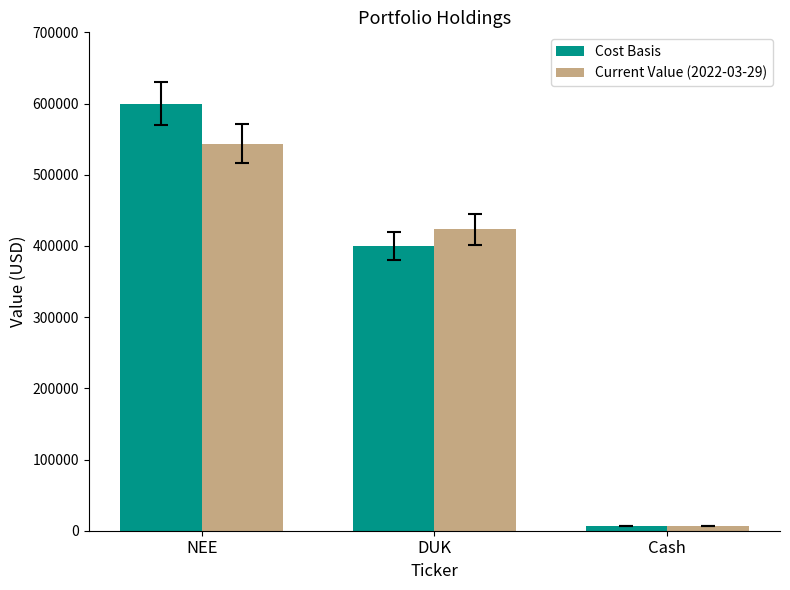

What is the maximum value for Current Value (2022-03-29)?

543768.1